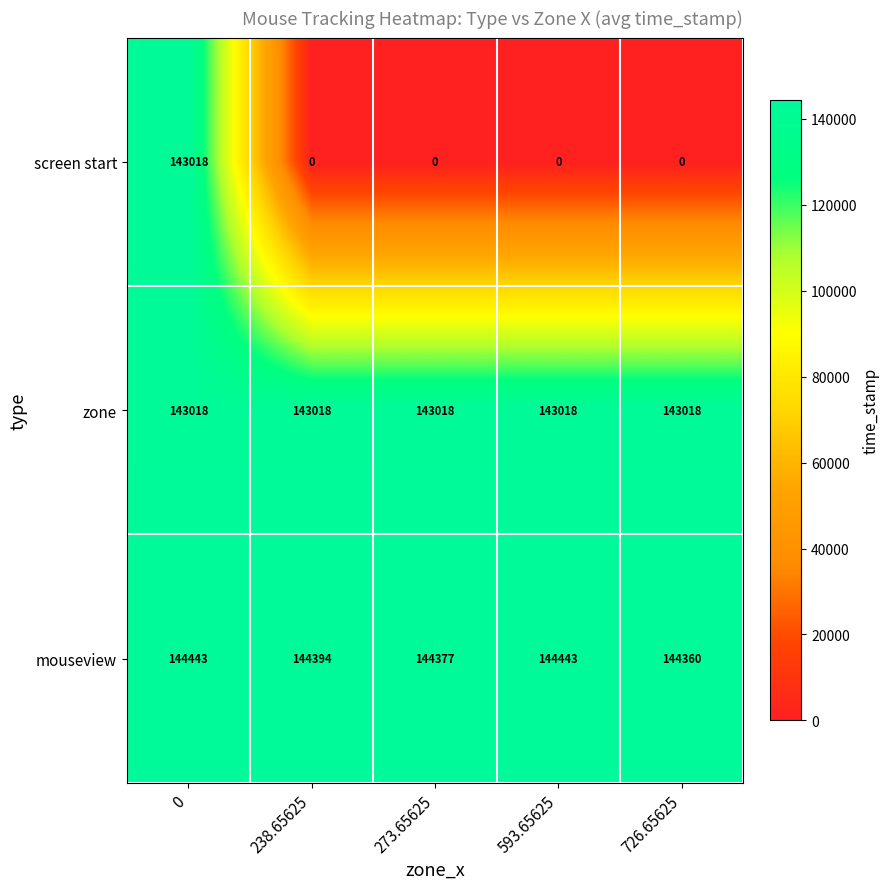

What value does the mouseview series have at 273.65625, to the nearest 10?

144380